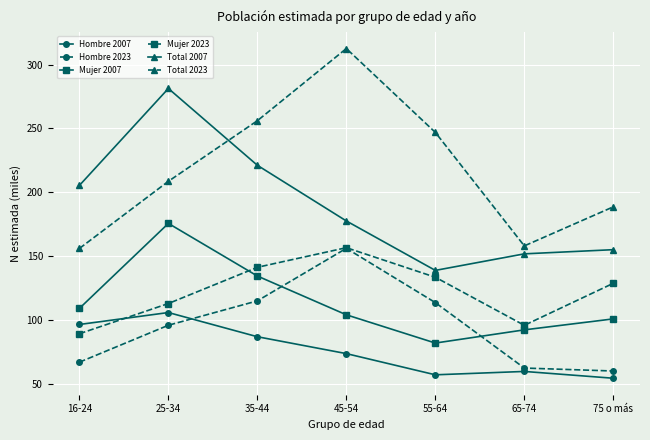

What is the label of the 1st point from the right?

75 o más